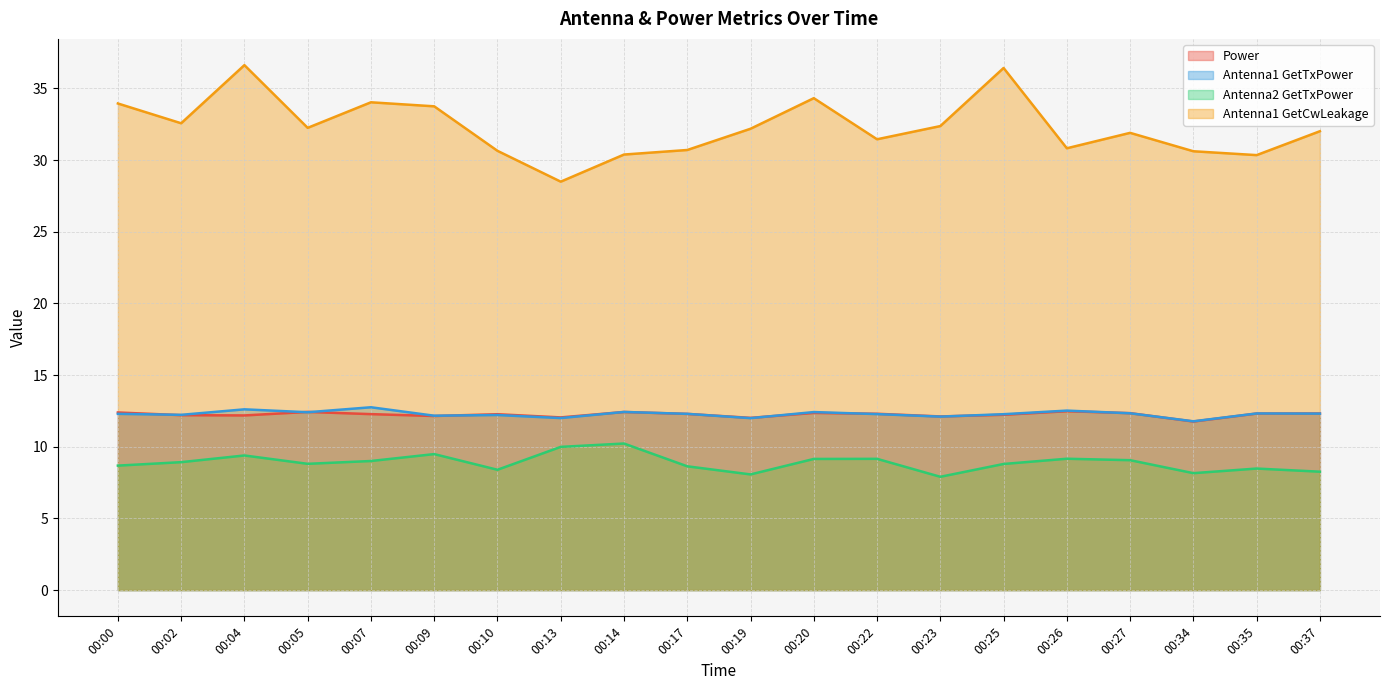

What is the value of the Antenna1 GetCwLeakage point at the 18th from the left?

30.6